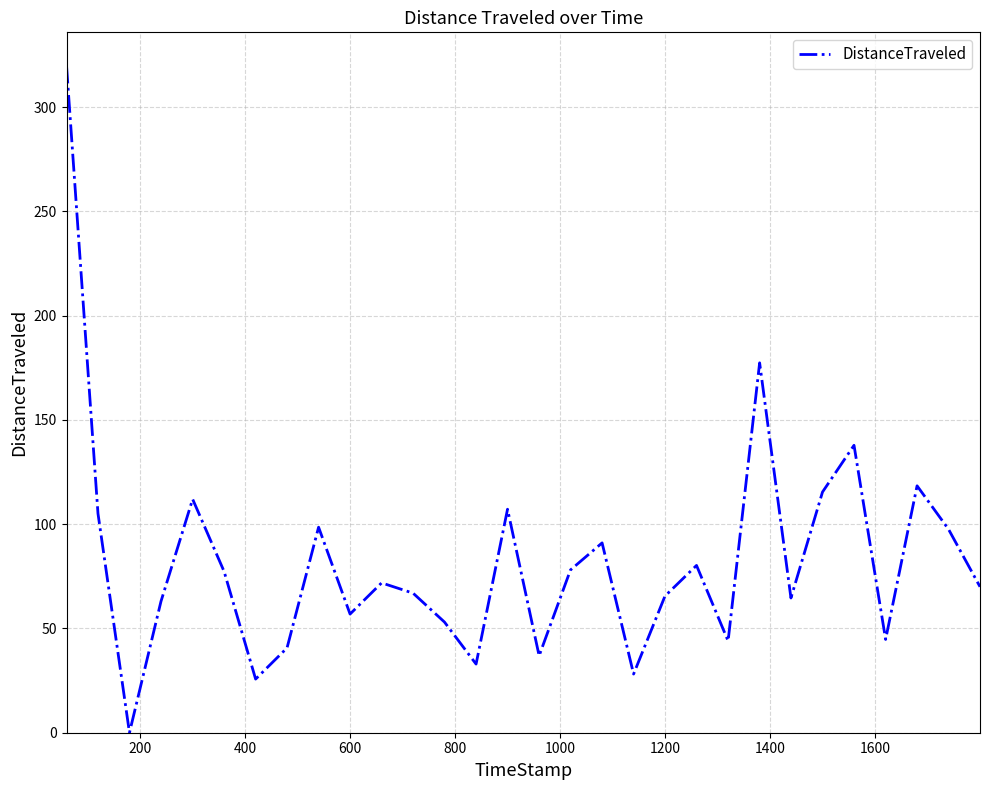

Does the chart have visible grid lines?

Yes